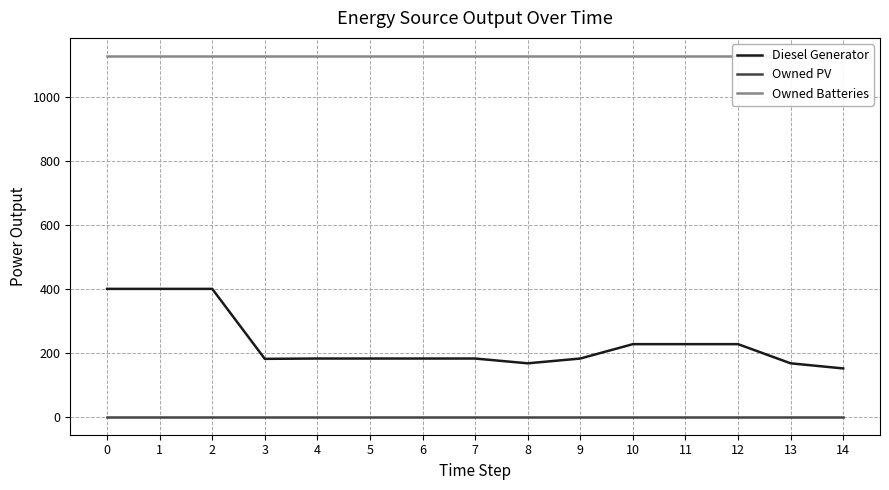

True or false: Diesel Generator and Owned PV cross at least once.

False